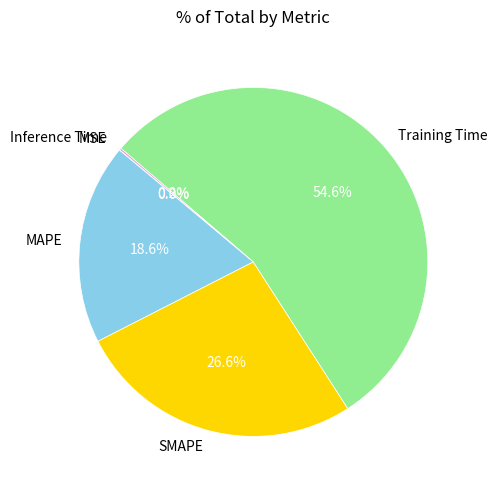

The MAPE slice represents 26% of the pie. True or false?

False